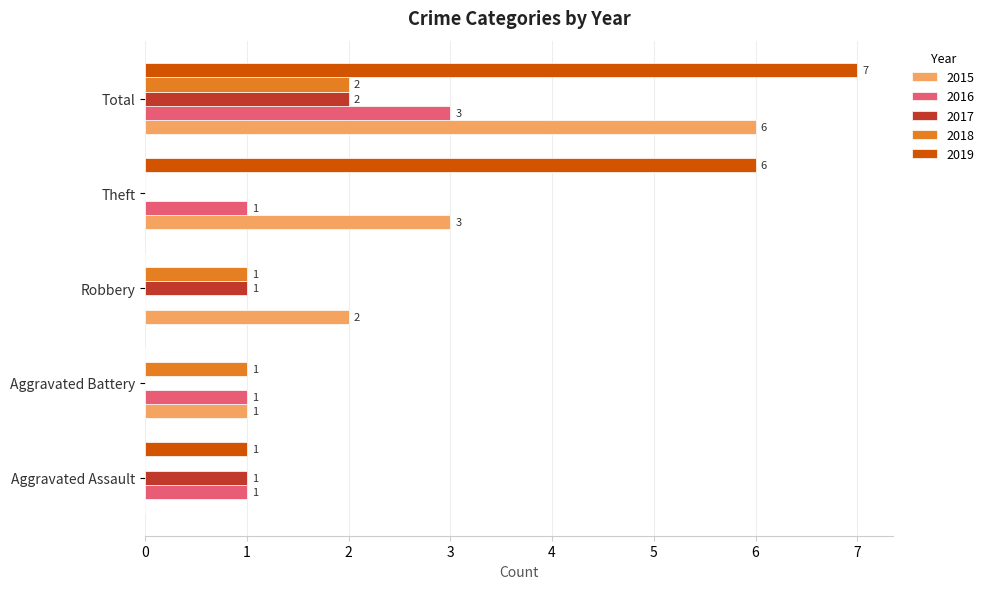

How many values in 2016 are above zero?

4